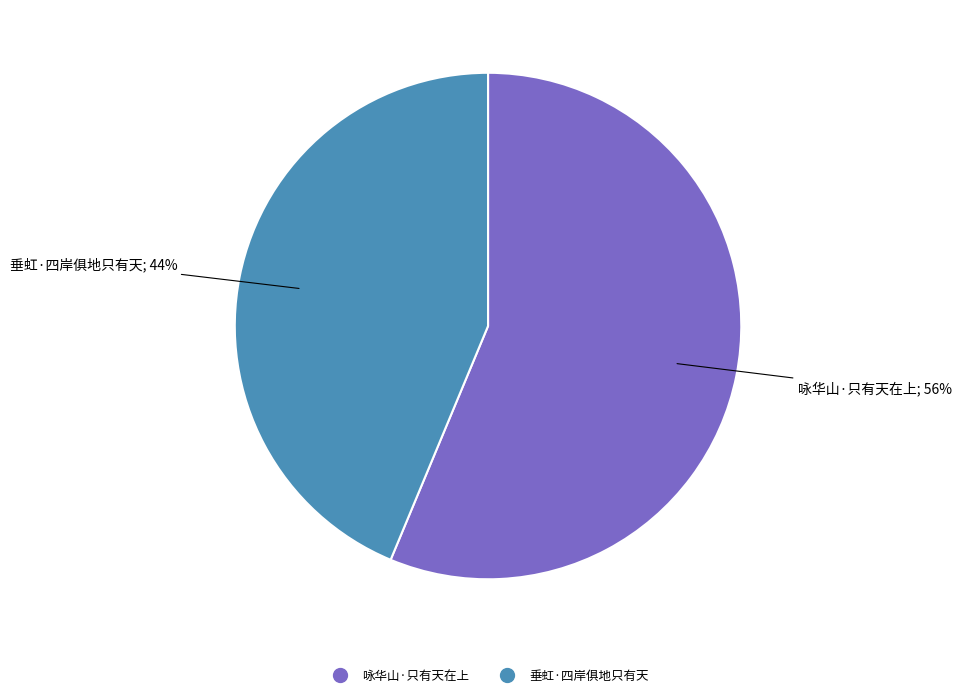

How many slices are in this pie chart?

2